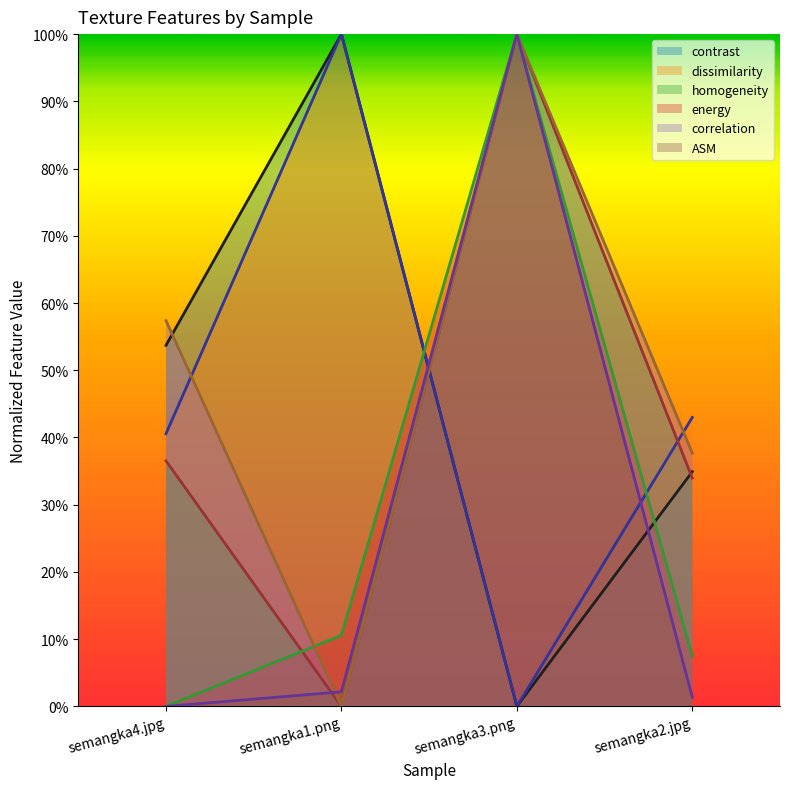

At which label is ASM closest to 0?

semangka4.jpg